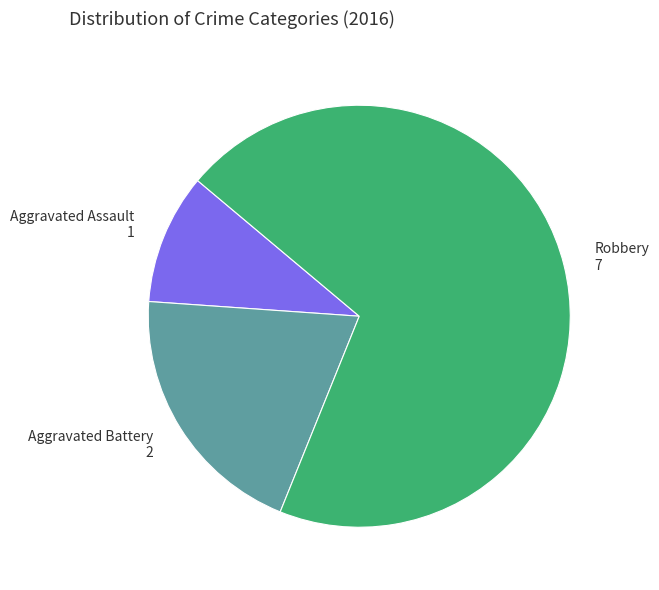

Count the number of slices in the pie.

3